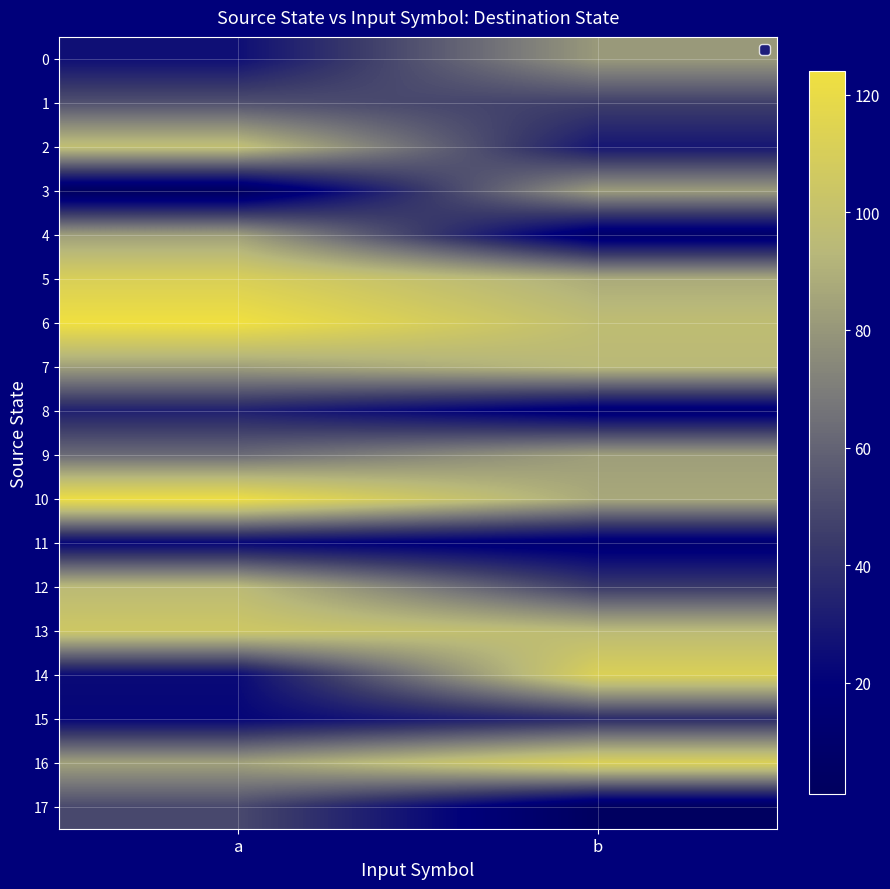

Rank the series by their maximum value, from lowest to highest.

11, 8, 15, 17, 1, 0, 3, 4, 9, 7, 12, 2, 13, 5, 14, 16, 10, 6